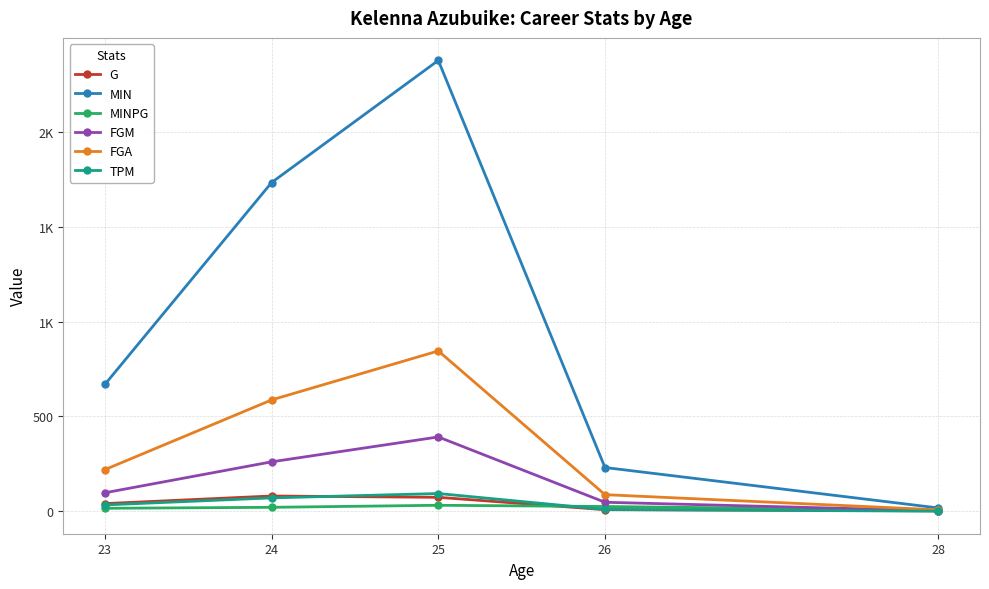

The FGM series shows 48.0 at 26. True or false?

True